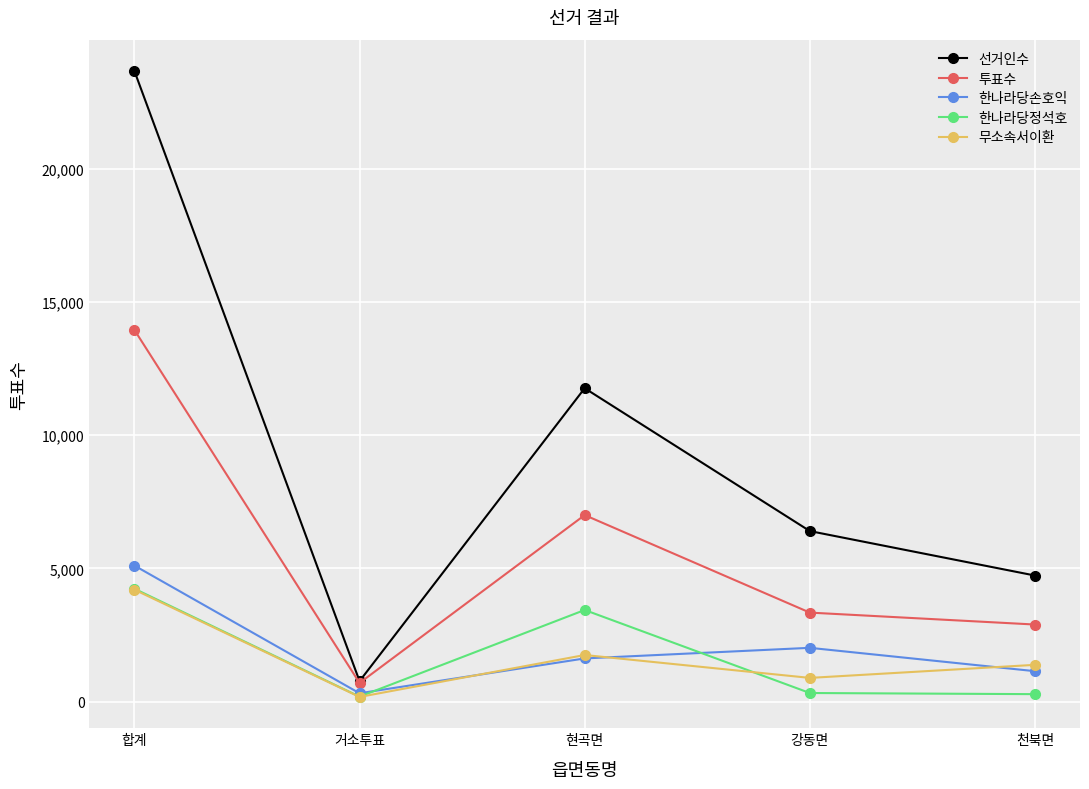

Rank the categories by 무소속서이환 value from lowest to highest.

거소투표, 강동면, 천북면, 현곡면, 합계